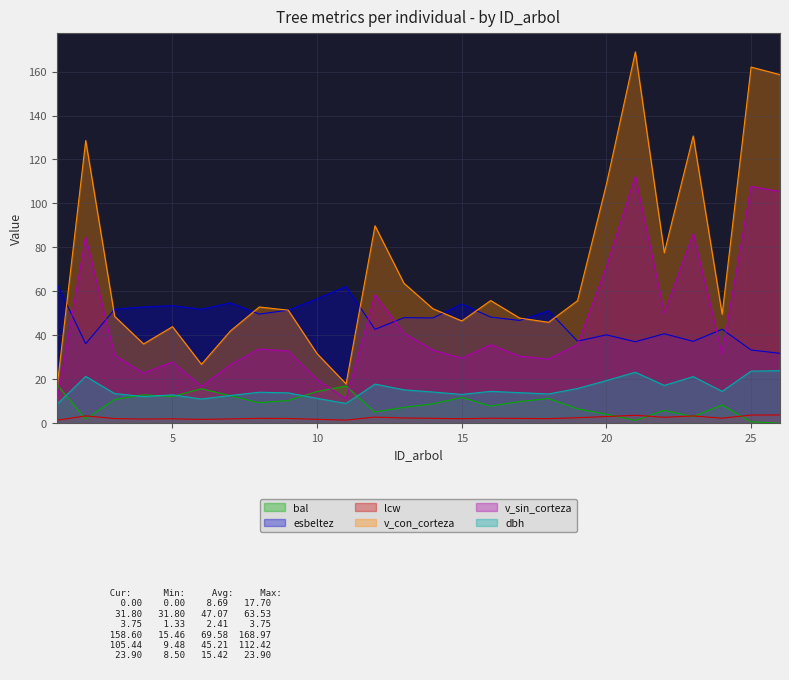

Which series ends up on top after the final intersection of v_con_corteza and bal?

v_con_corteza